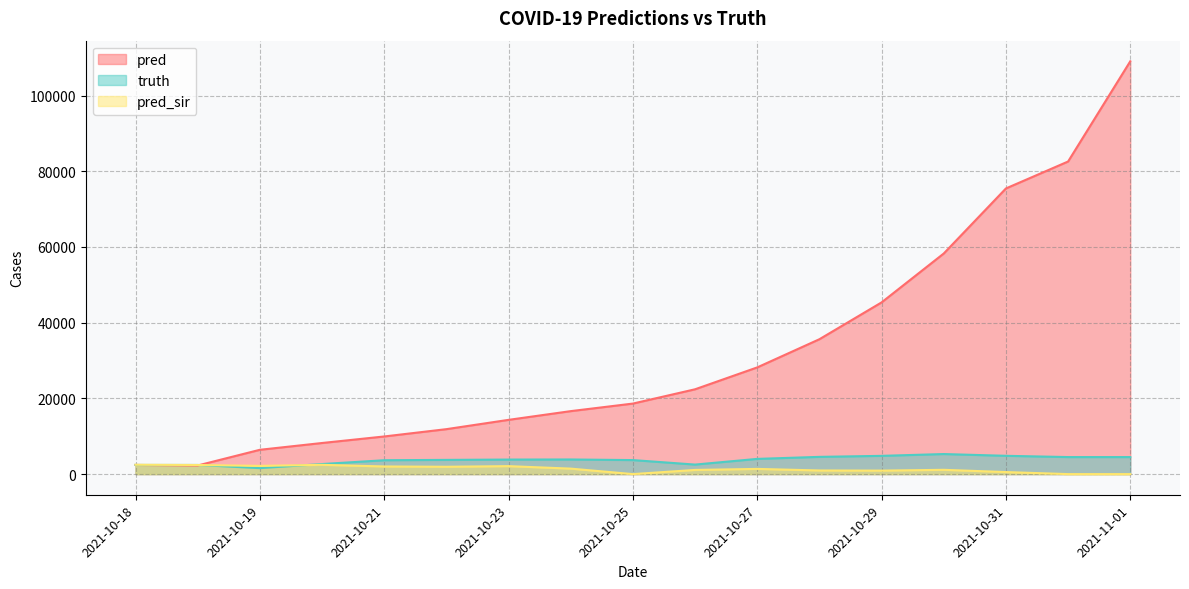

How many times do pred and pred_sir cross each other?

1